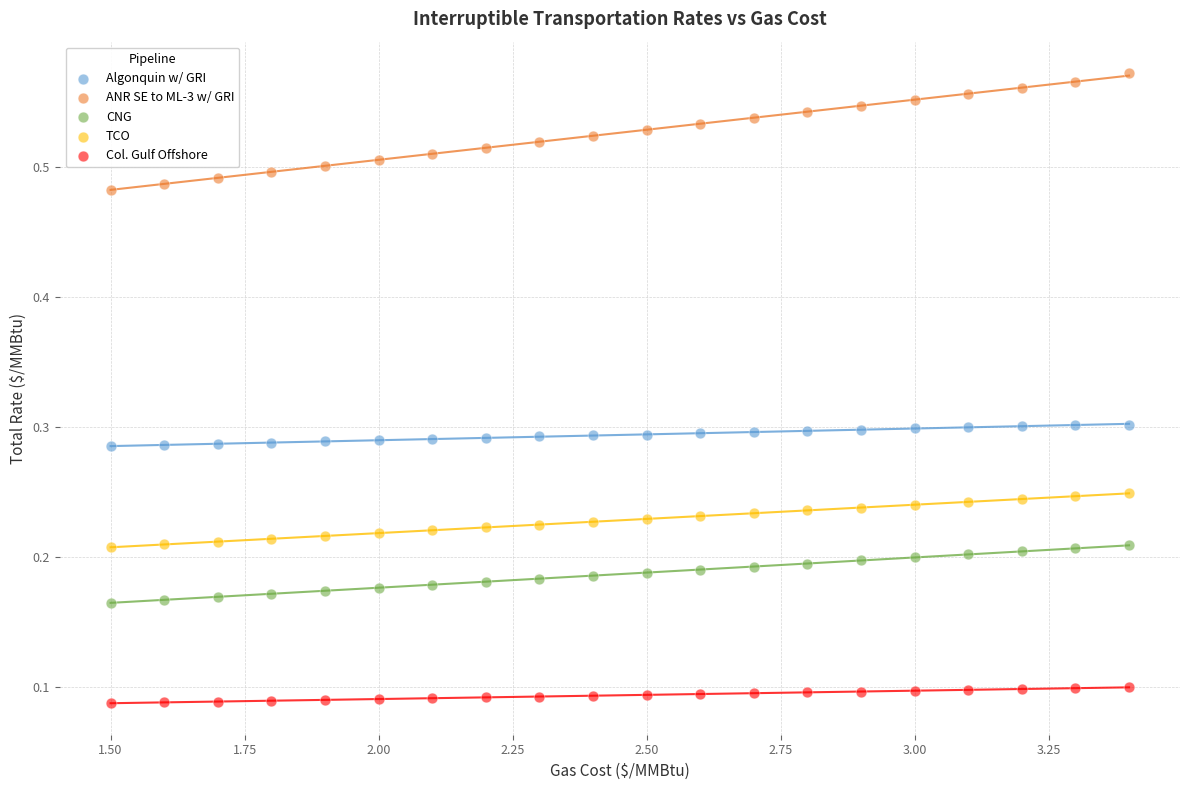

What are all the series names shown in the legend?

Algonquin w/ GRI, ANR SE to ML-3 w/ GRI, CNG, TCO, Col. Gulf Offshore